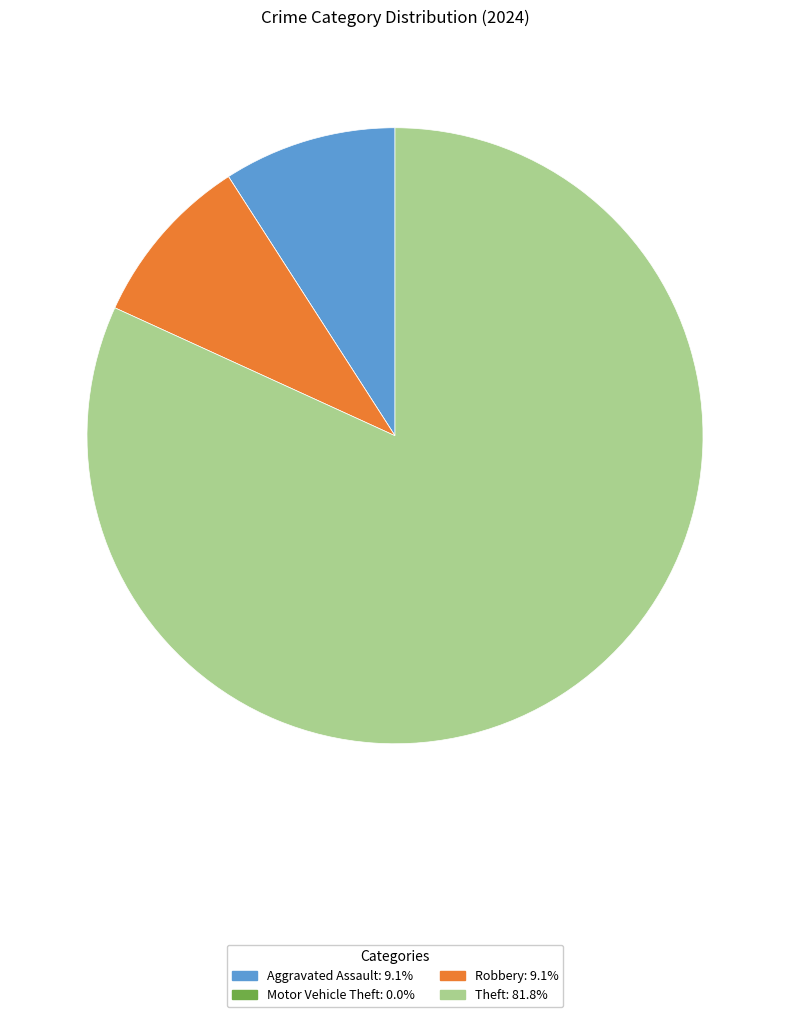

Is there a majority slice in this chart?

Yes